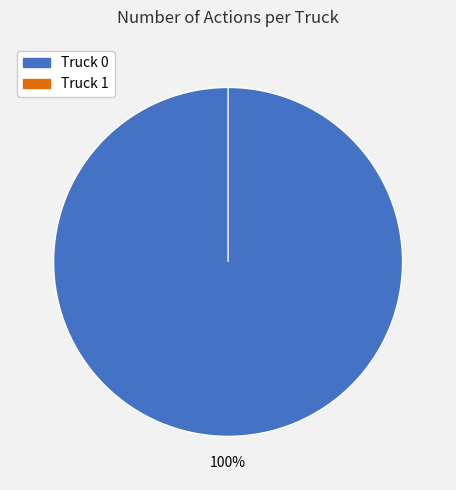

Which category has the smallest portion of the pie?

Truck 1